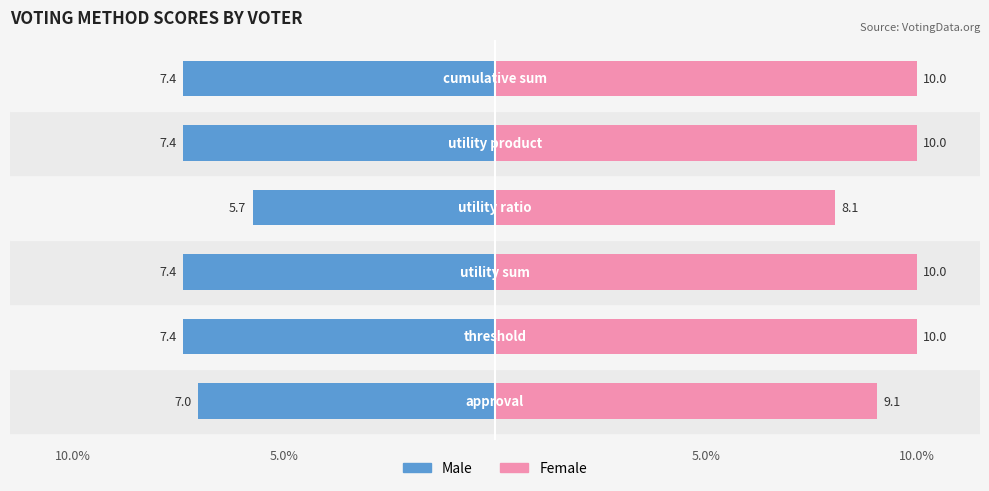

Is it true that Male equals -7.4 at 5.0%?

True